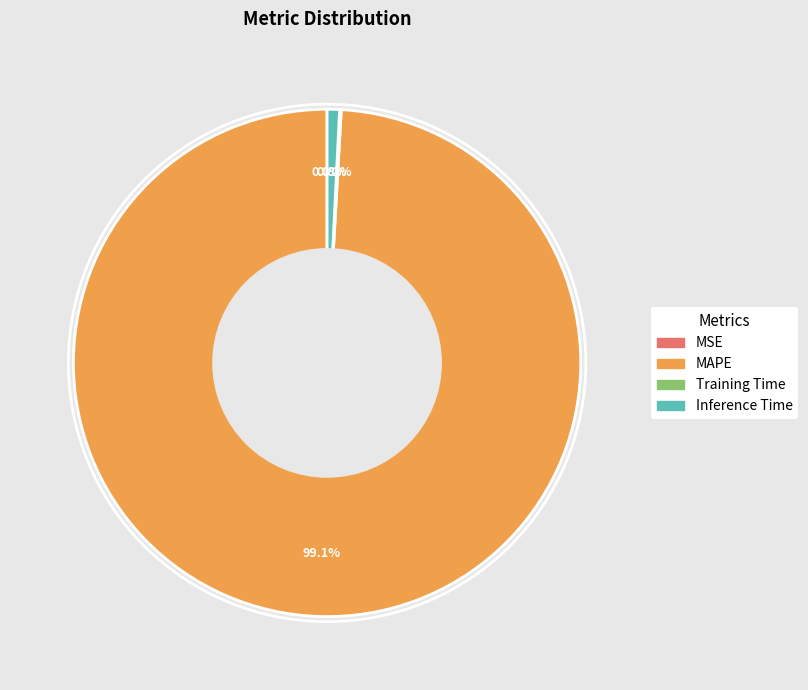

Does any single category account for the majority?

Yes